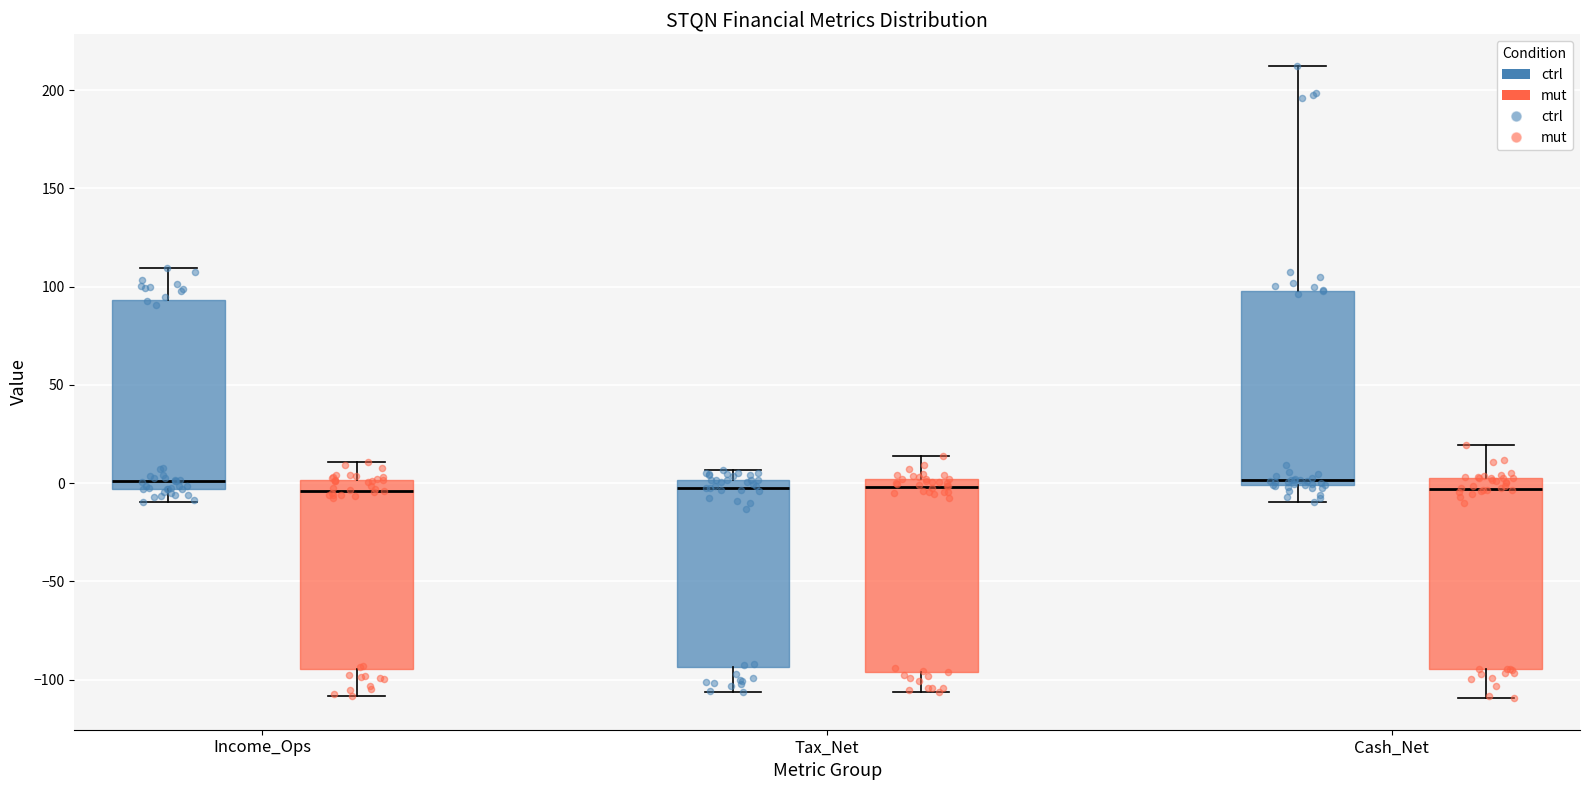

Where is the lower edge of the box for Cash_Net (ctrl) on the y-axis? The values are not printed on the chart, so give them approximately, as read against the axis.

0